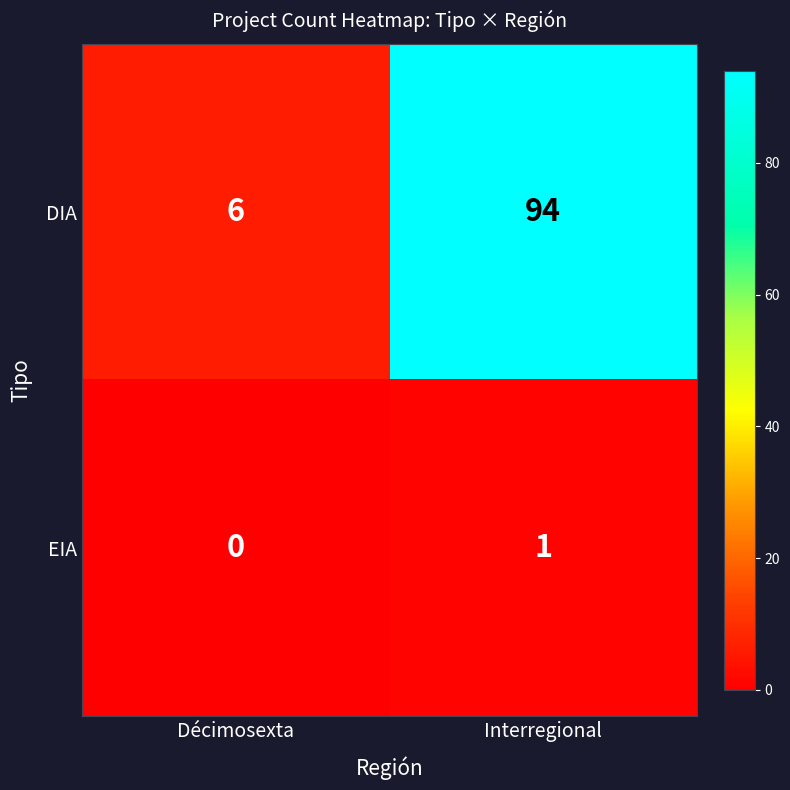

Reading left to right, list all the values displayed in this chart.

DIA: 6	94
EIA: 0	1